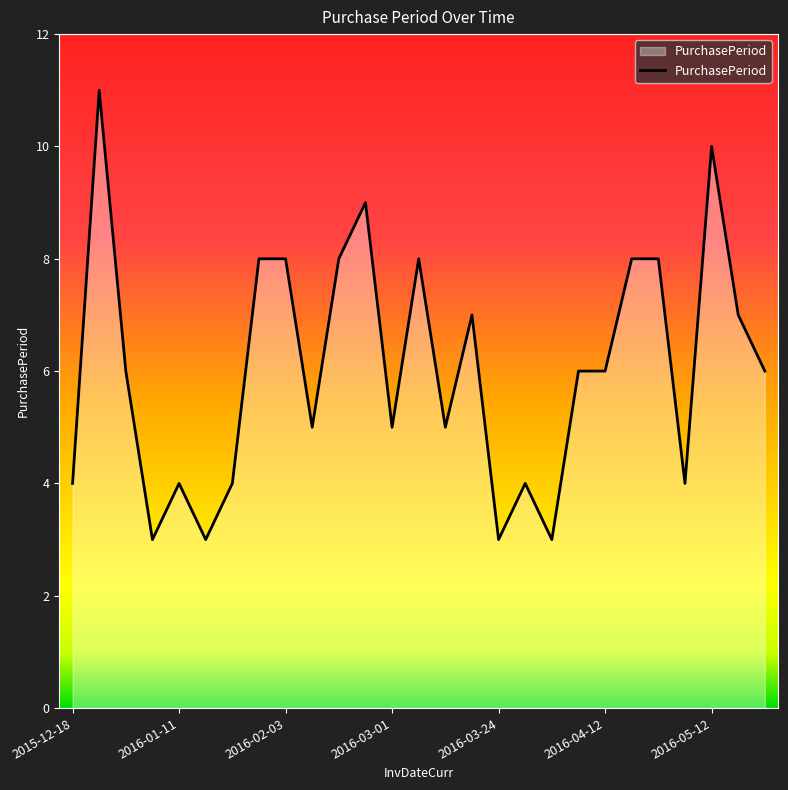

What is the difference between the maximum and minimum values?

8